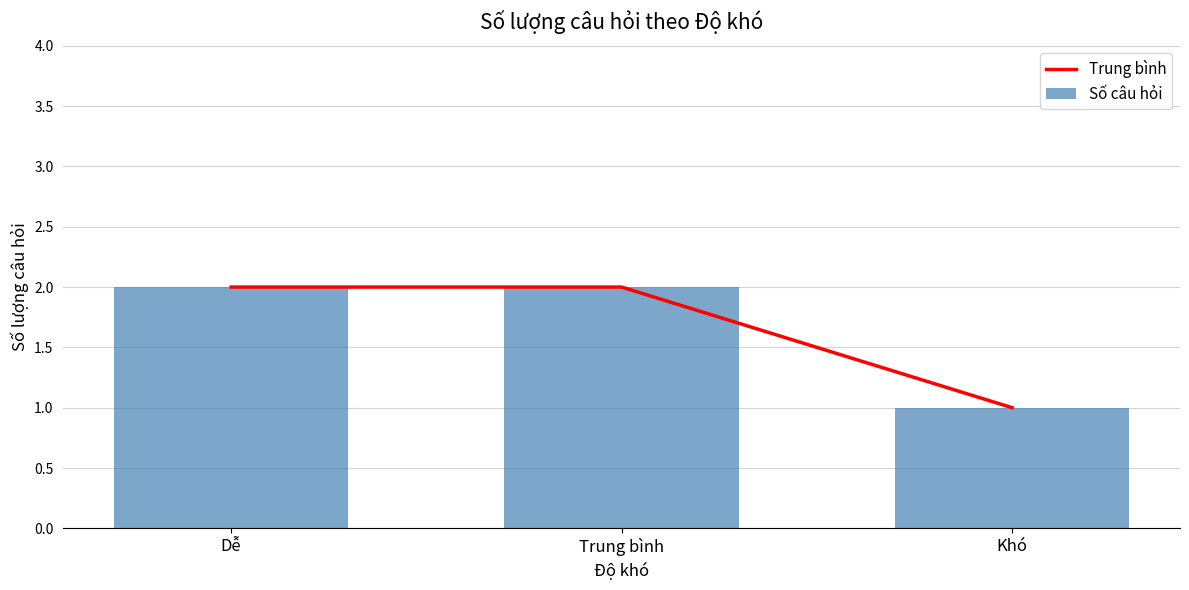

At Trung bình, list the series in order from largest to smallest.

Trung bình, Số câu hỏi